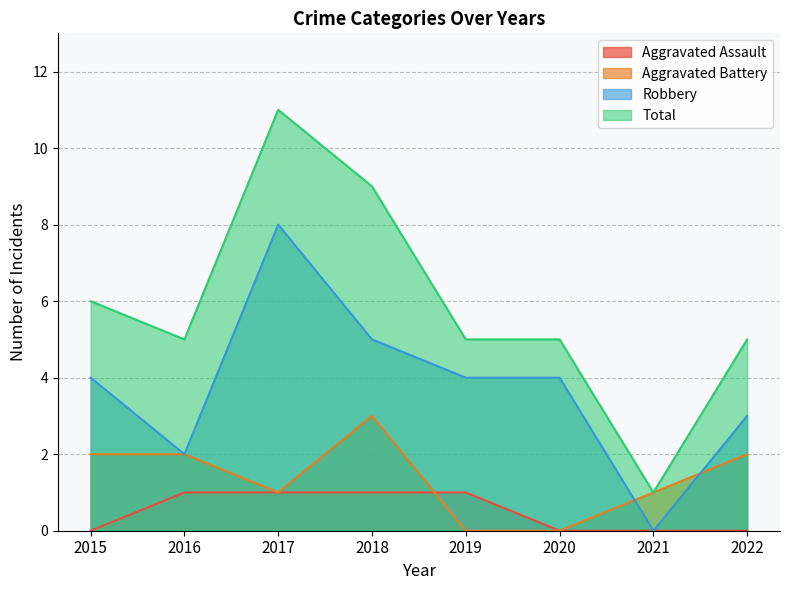

Which category has the highest value in the Aggravated Battery series?

2018